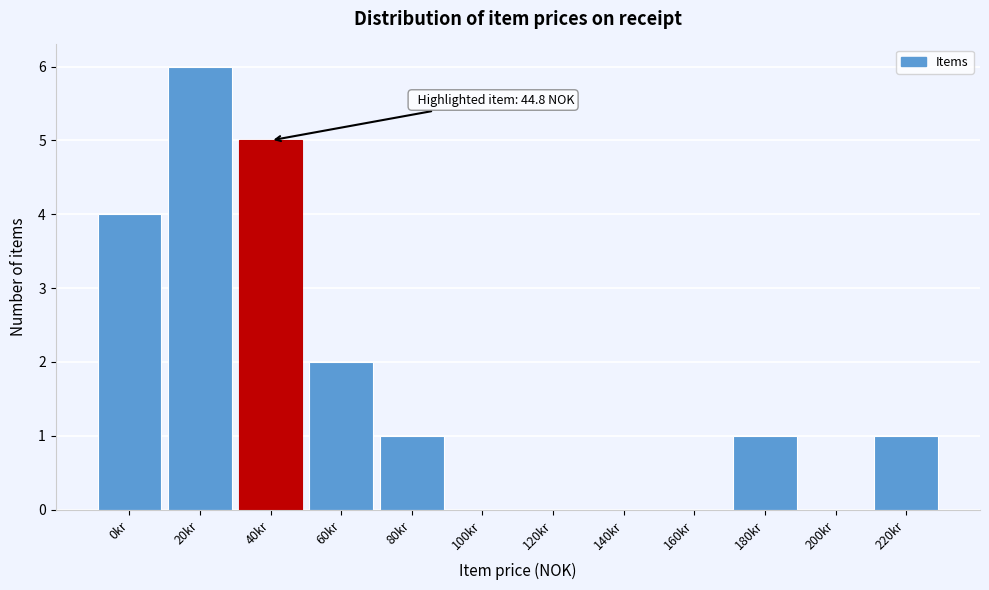

Reading left to right, what are all the values shown in this chart?

0kr=4	20kr=6	40kr=5	60kr=2	80kr=1	100kr=0	120kr=0	140kr=0	160kr=0	180kr=1	200kr=0	220kr=1